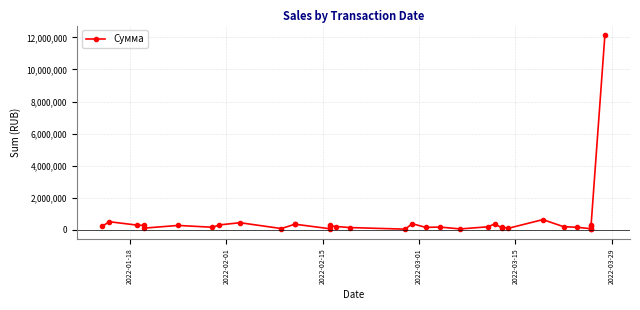

How many points are higher than both their immediate neighbors (excluding endpoints)?

10